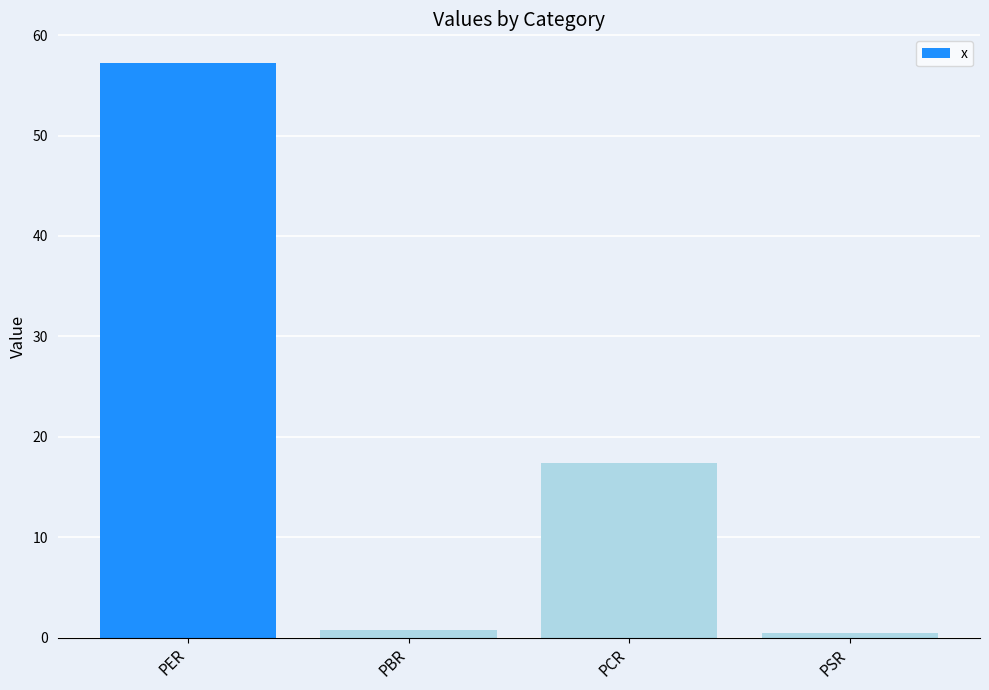

Where does the data first go above 17?

PER